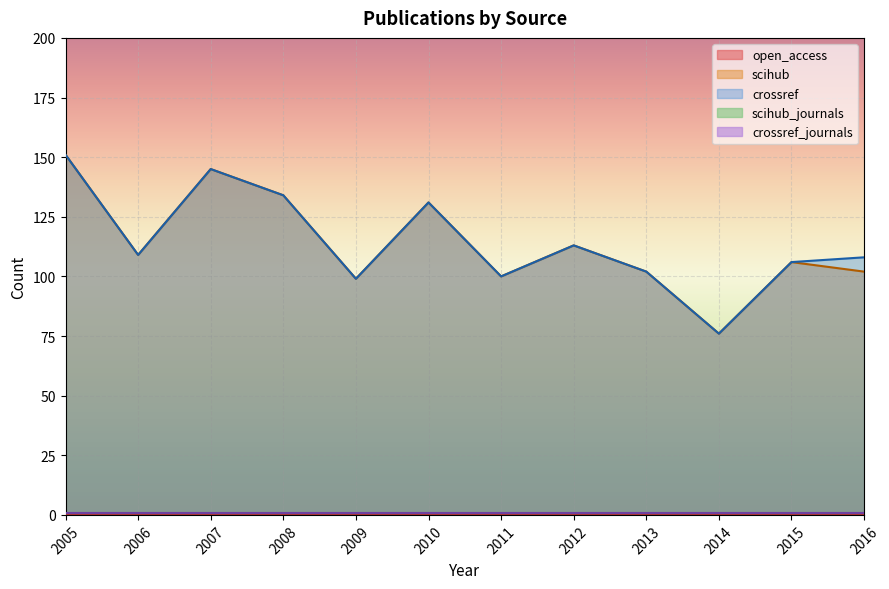

True or false: scihub and crossref cross at least once.

False